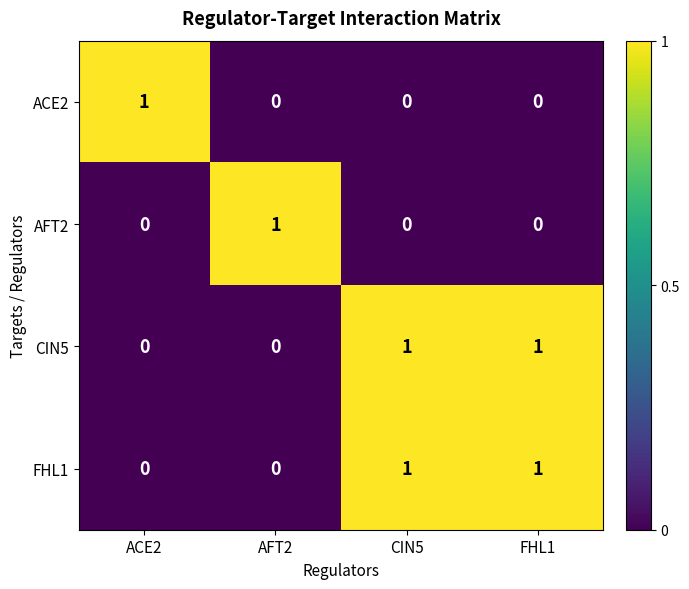

At how many categories does at least one series exceed 0?

4